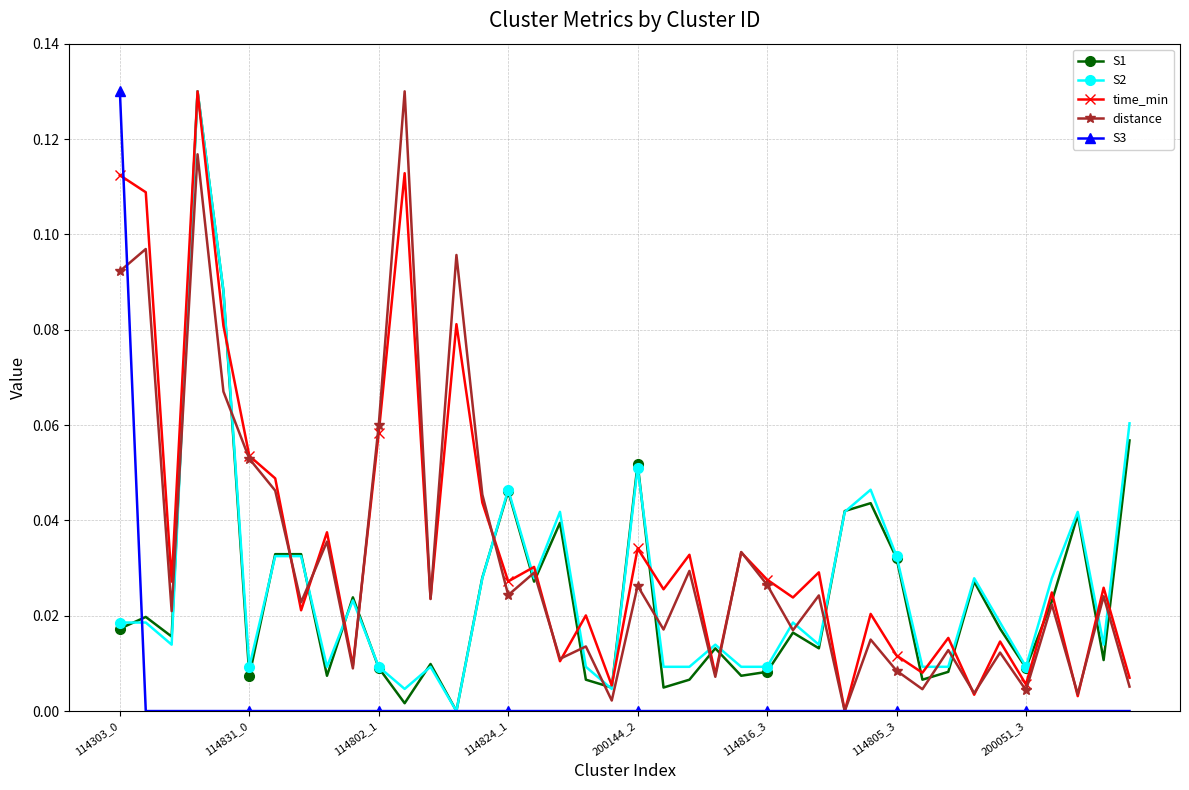

In time_min, how many points are higher than both neighbors (excluding endpoints)?

15